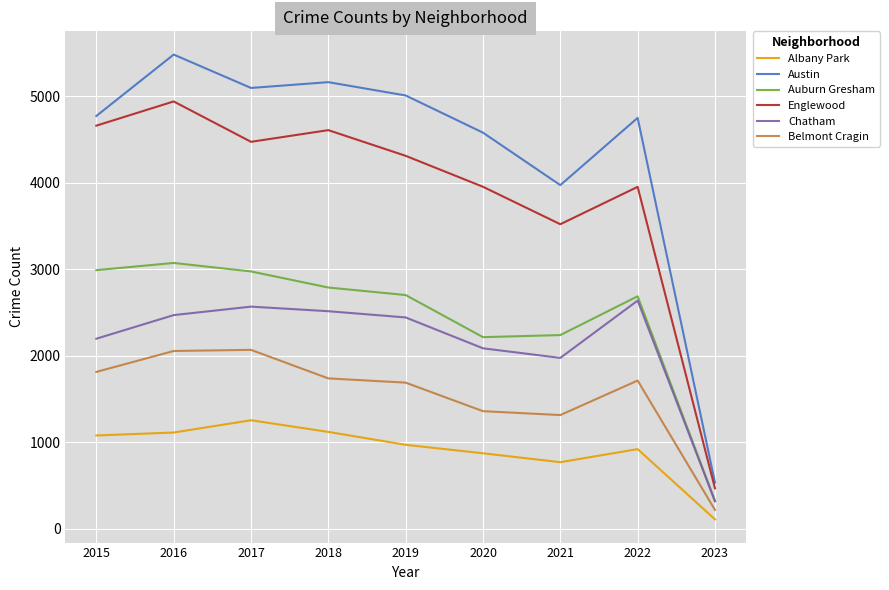

The Austin series shows 4771 at 2015. True or false?

True